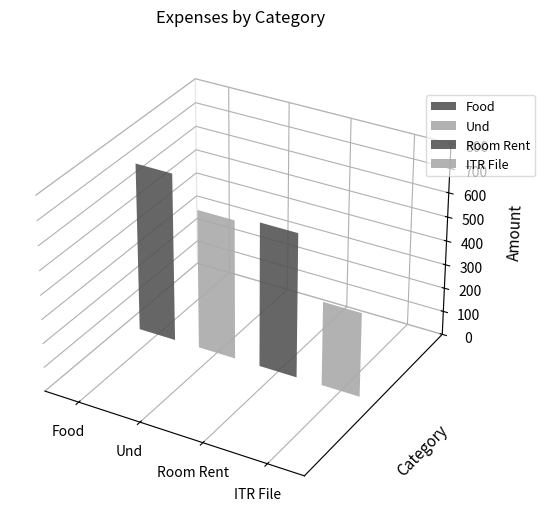

What position from the right is Food?

4